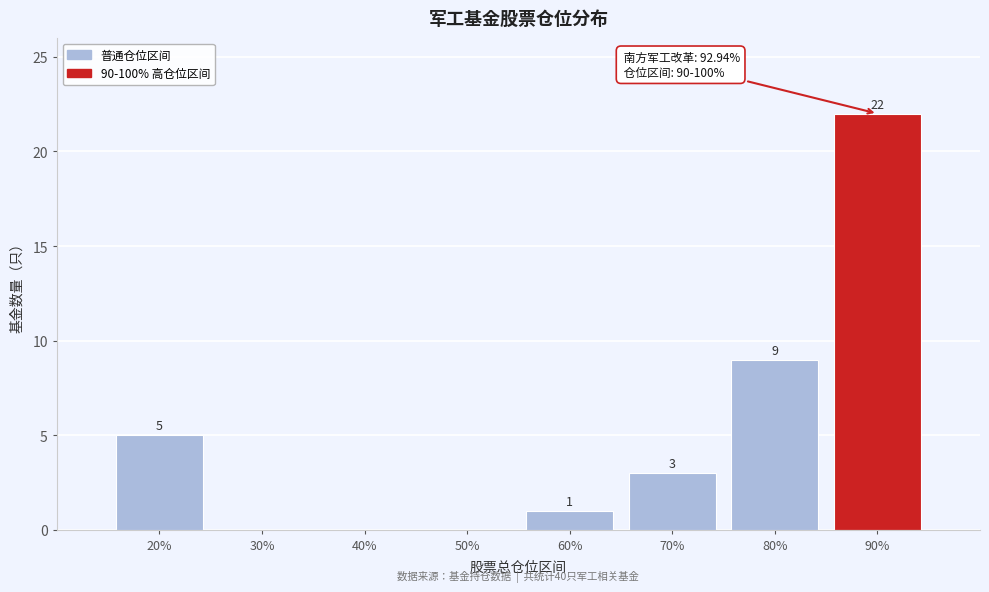

Reading right to left, extract all data points from this chart.

90%=22	80%=9	70%=3	60%=1	50%=0	40%=0	30%=0	20%=5